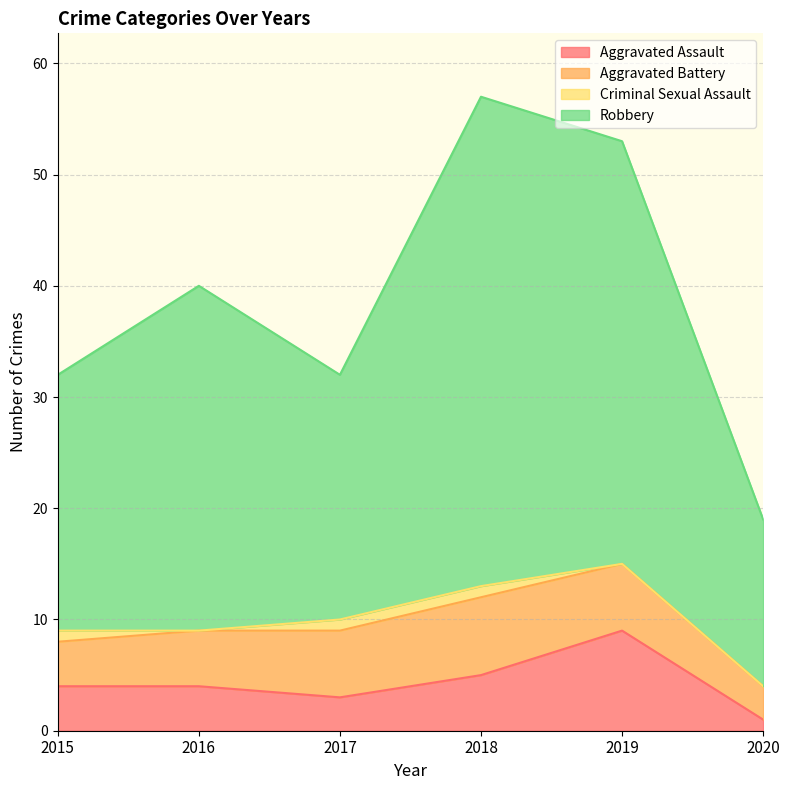

At which label does Aggravated Assault first exceed 4?

2018